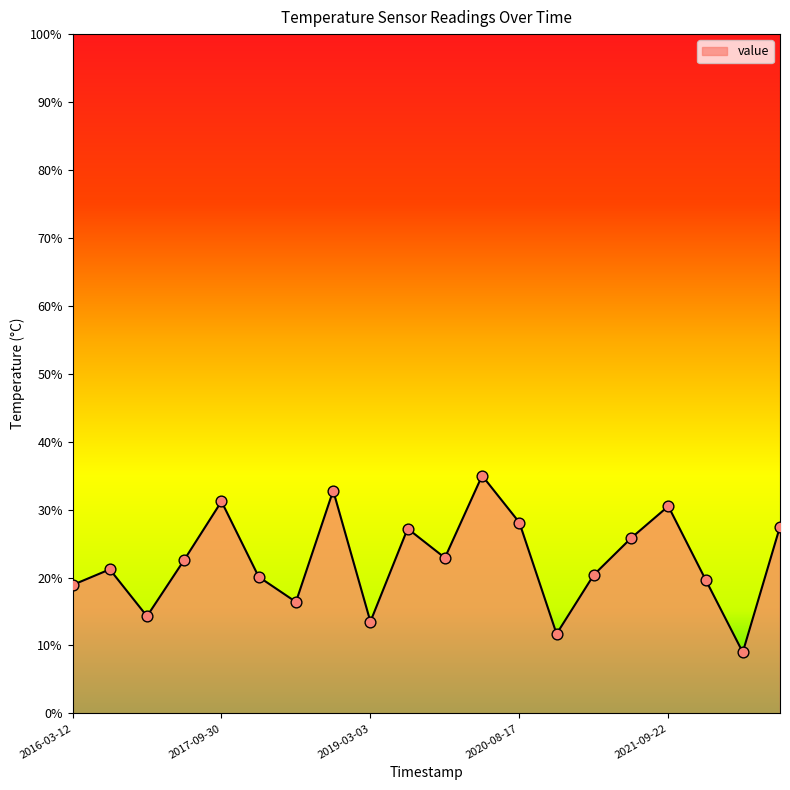

What is the smallest value displayed?

9.0